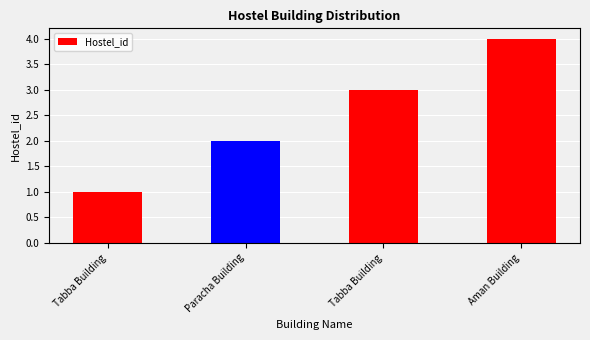

What is the difference between the maximum and second lowest values?

2